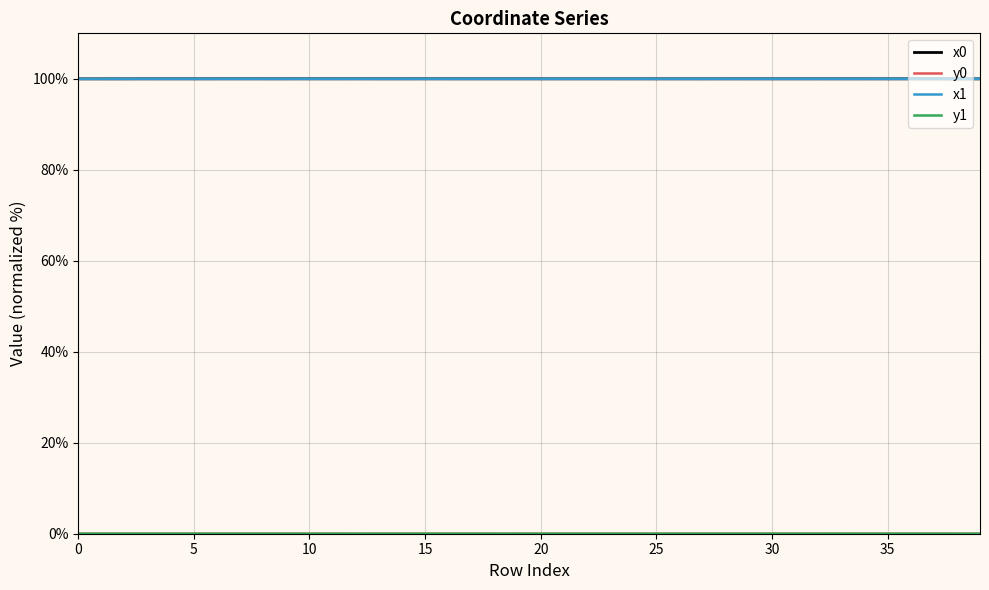

In x0, how many points are higher than both neighbors (excluding endpoints)?

8